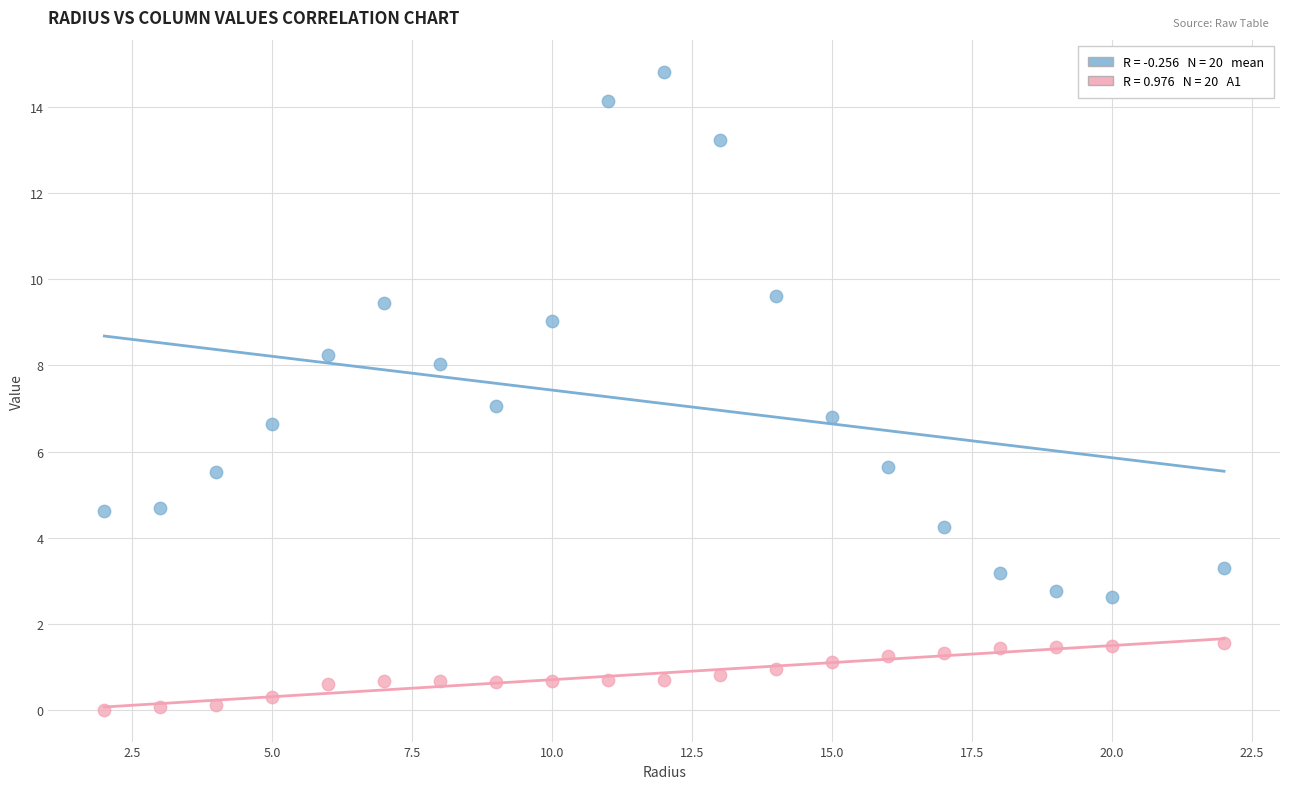

Across all data points, what is the range of Y values (max minus min)?

14.8